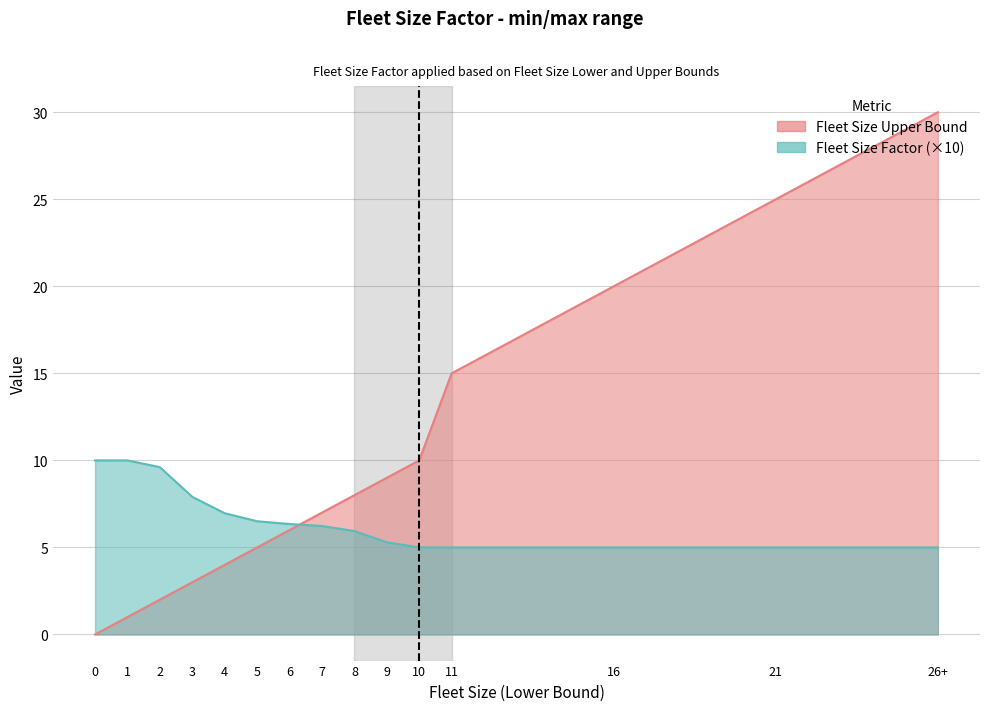

Rank the series by their maximum value, from highest to lowest.

Fleet Size Upper Bound, Fleet Size Factor